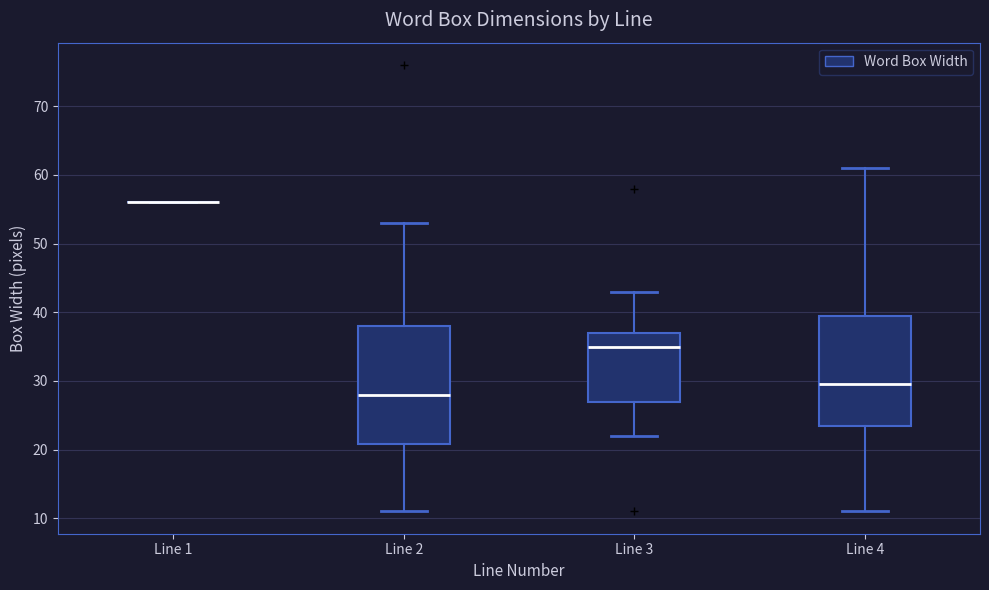

Reading left to right, read every box against the y-axis: the position of its median line, the range the box covers, and the ends of its whiskers. The values are not printed on the chart, so give them approximately, as read against the axis.

Line 1: box collapsed to a line at 56, whiskers 56 to 56
Line 2: median 28, box 21 to 38, whiskers 11 to 53
Line 3: median 35, box 27 to 37, whiskers 22 to 43
Line 4: median 30, box 24 to 40, whiskers 11 to 61